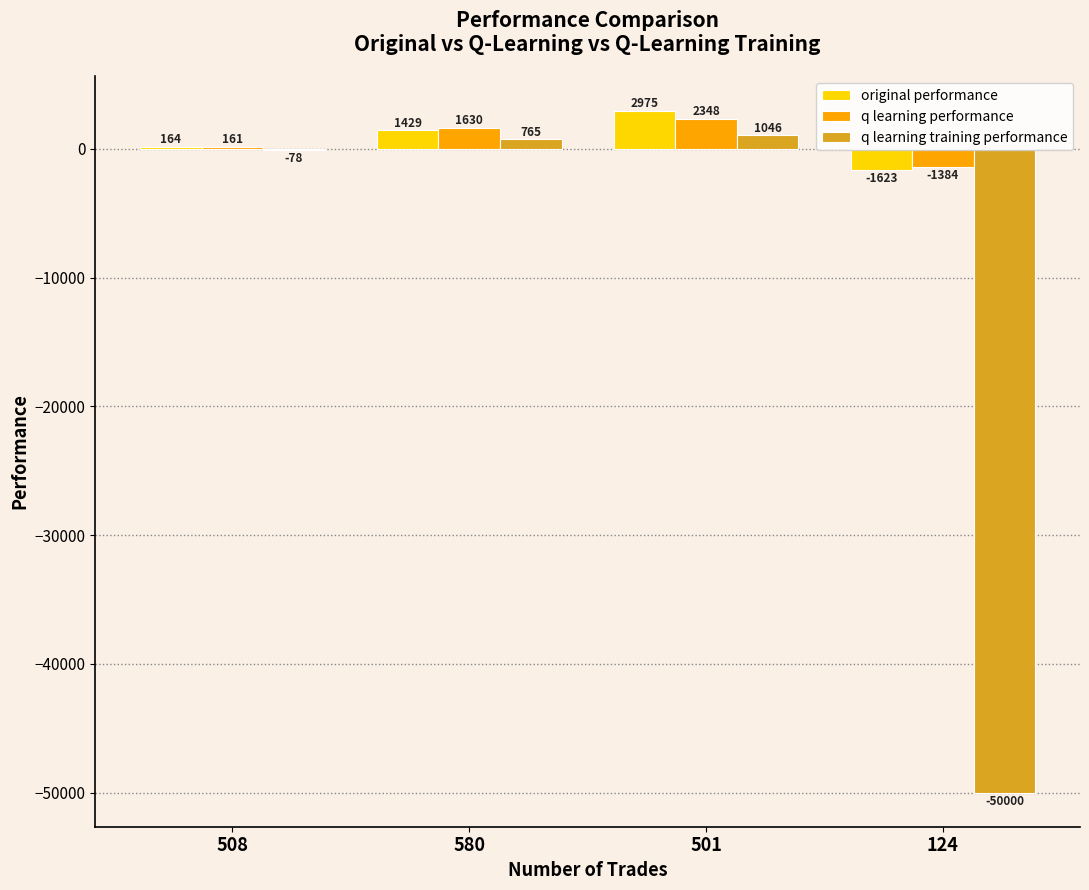

How many categories are shown in the chart?

4